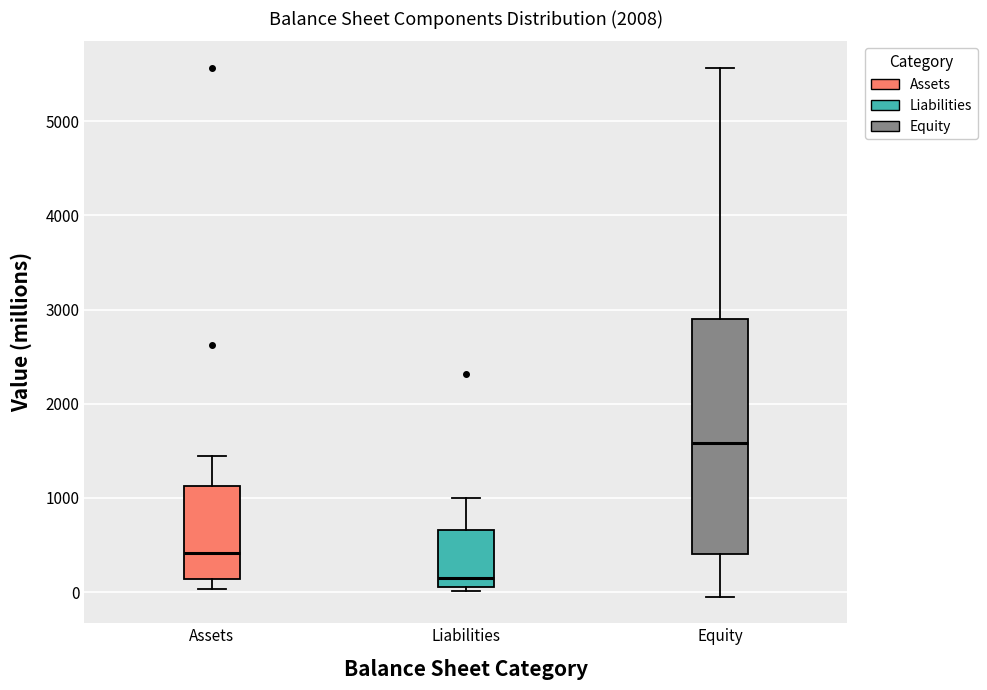

Where does the upper whisker of the box for Assets end on the y-axis? The values are not printed on the chart, so give them approximately, as read against the axis.

1400